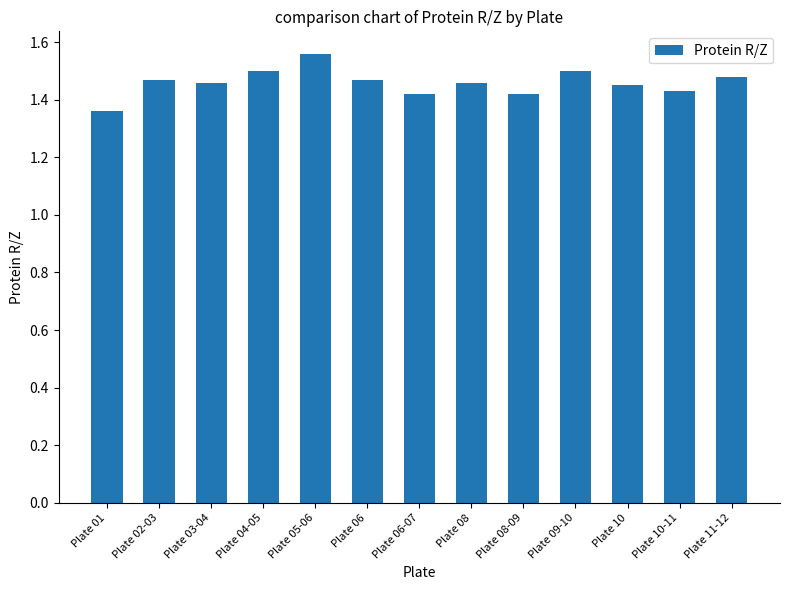

The value at Plate 03-04 is 1.5. True or false?

True